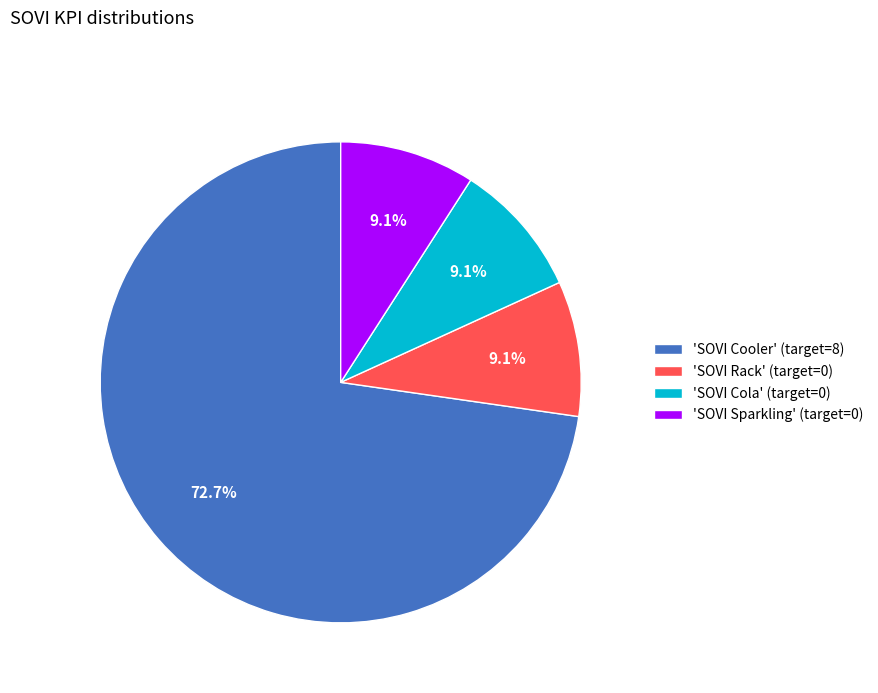

How many slices are in this pie chart?

4